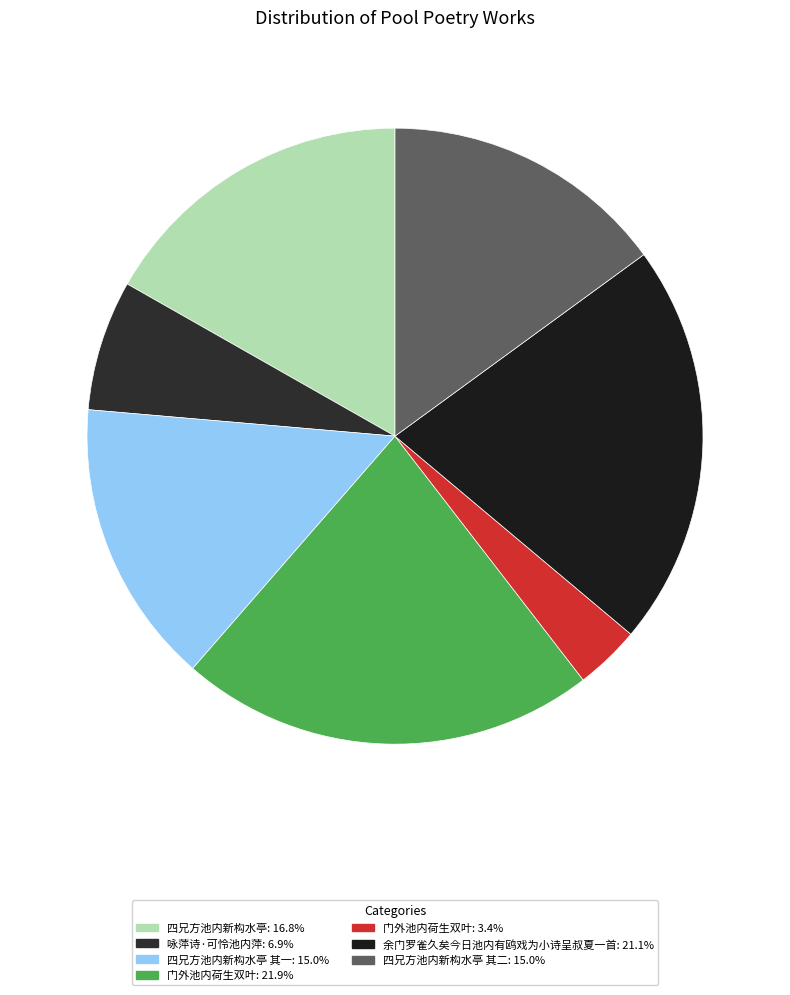

Does any single category account for the majority?

No